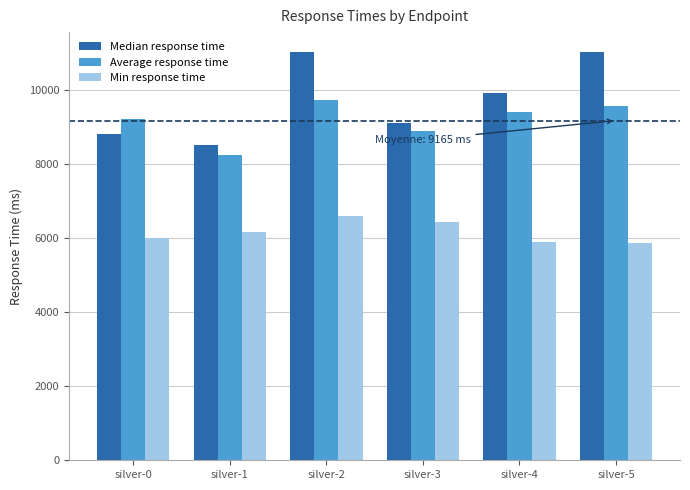

The value of Median response time at silver-4 is 9900. True or false?

True